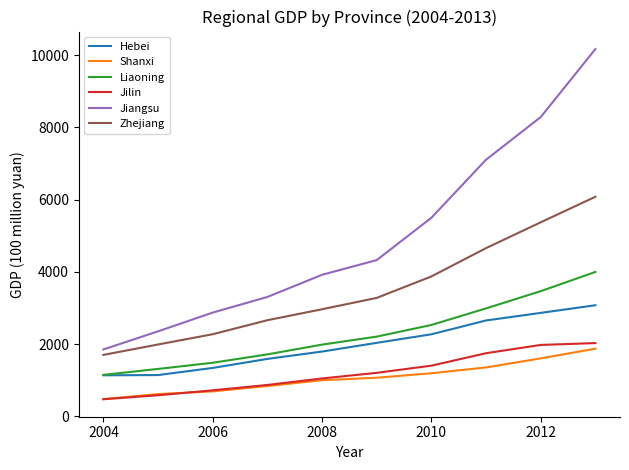

Does the chart have visible grid lines?

No